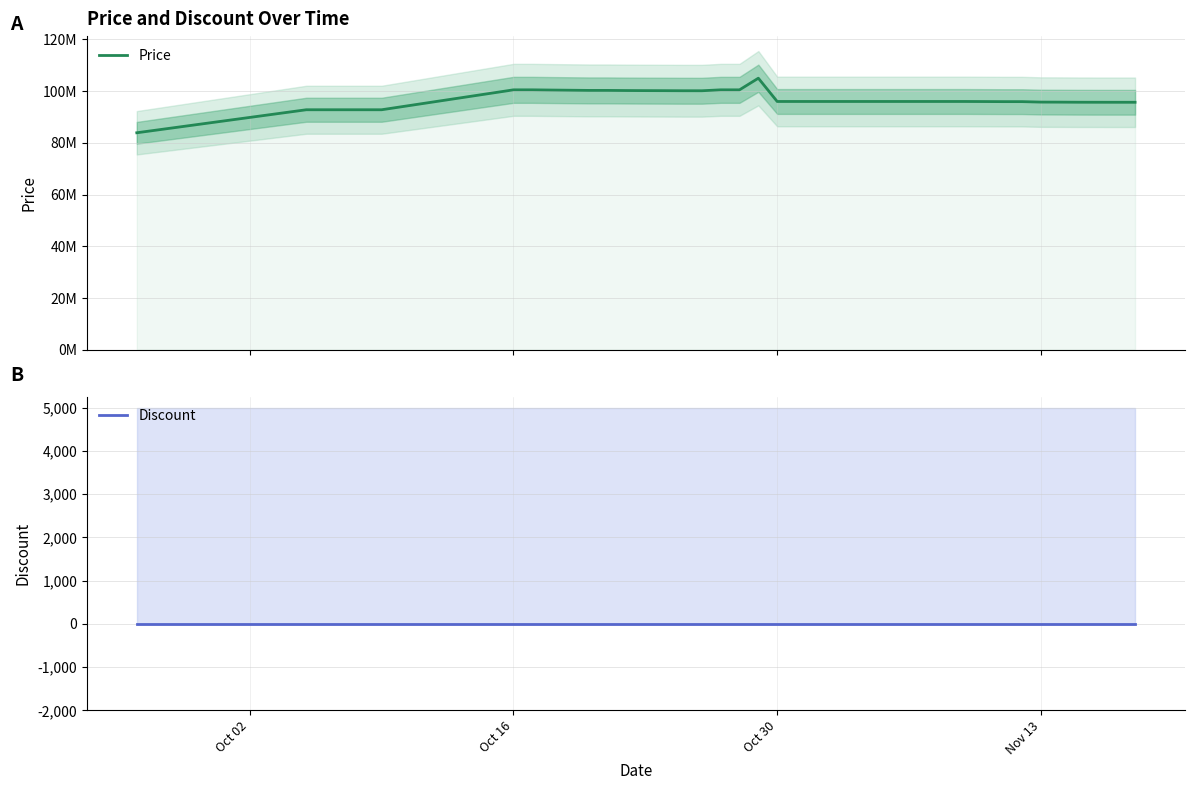

At how many categories does at least one series exceed 87096773?

39